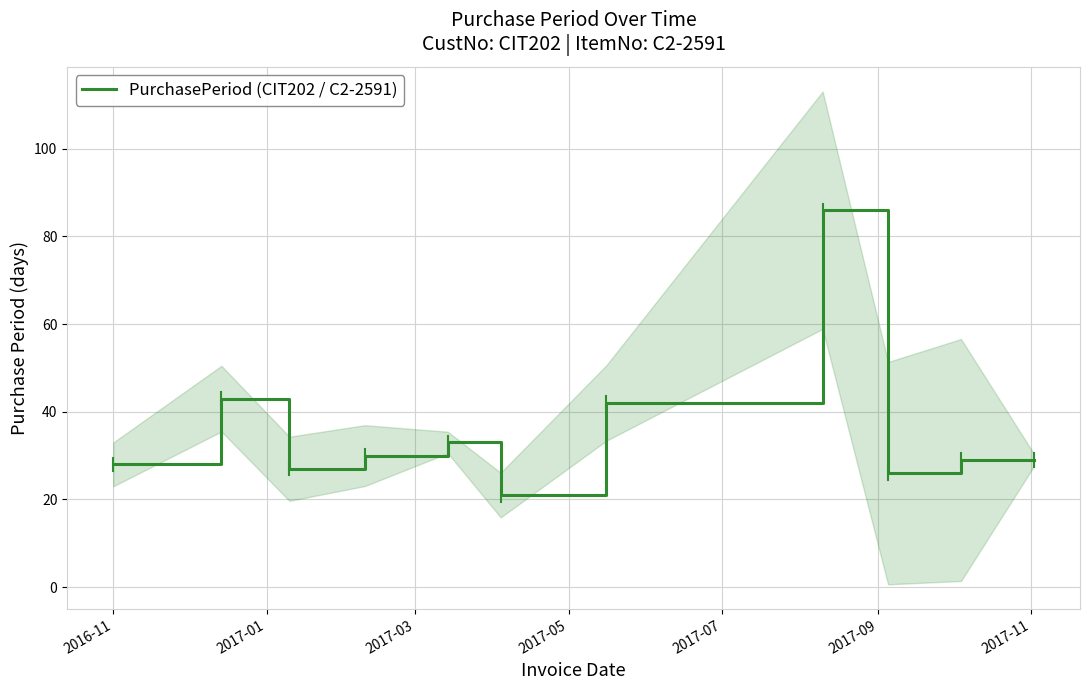

What is the lowest value of the PurchasePeriod (CIT202 / C2-2591) series?

21